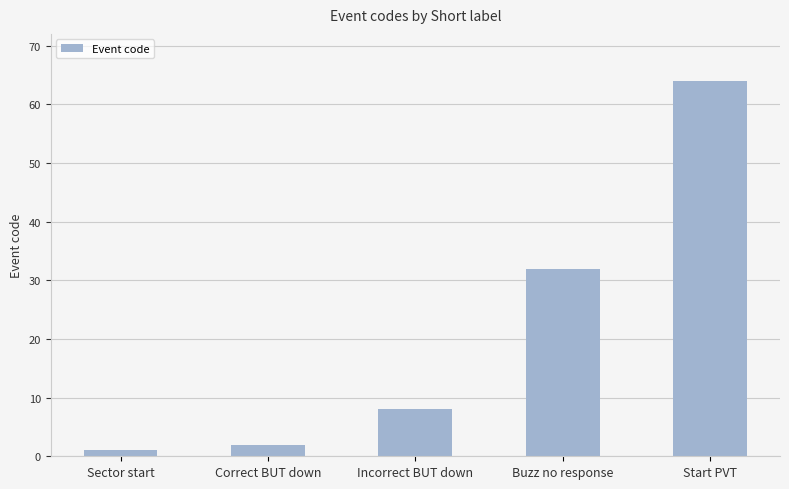

What is the greatest value displayed?

64